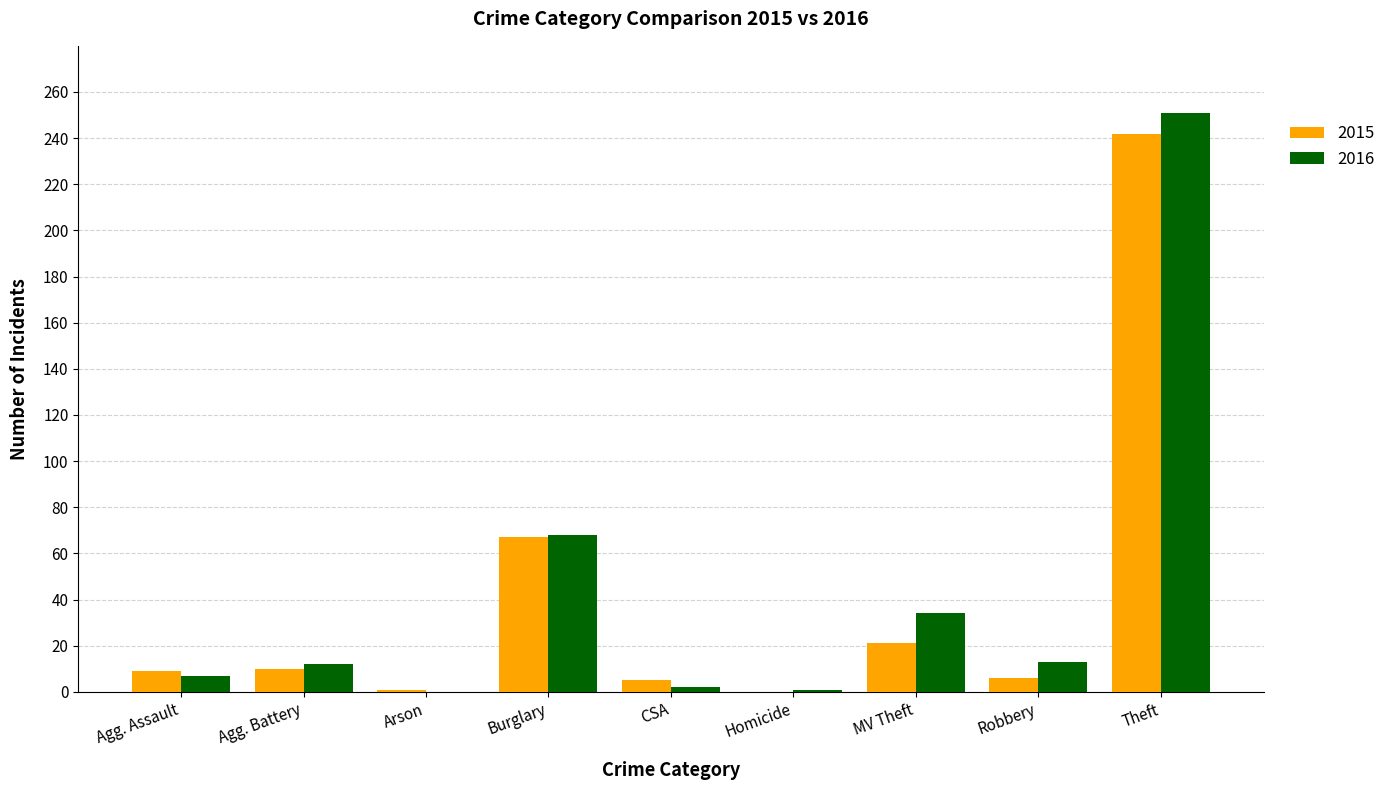

True or false: 2016 has a value of 251 at Theft.

True